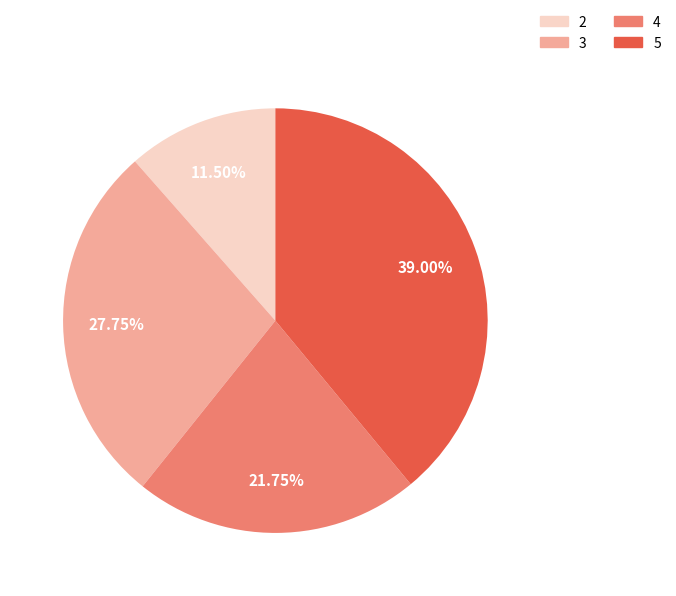

Count the number of slices in the pie.

4